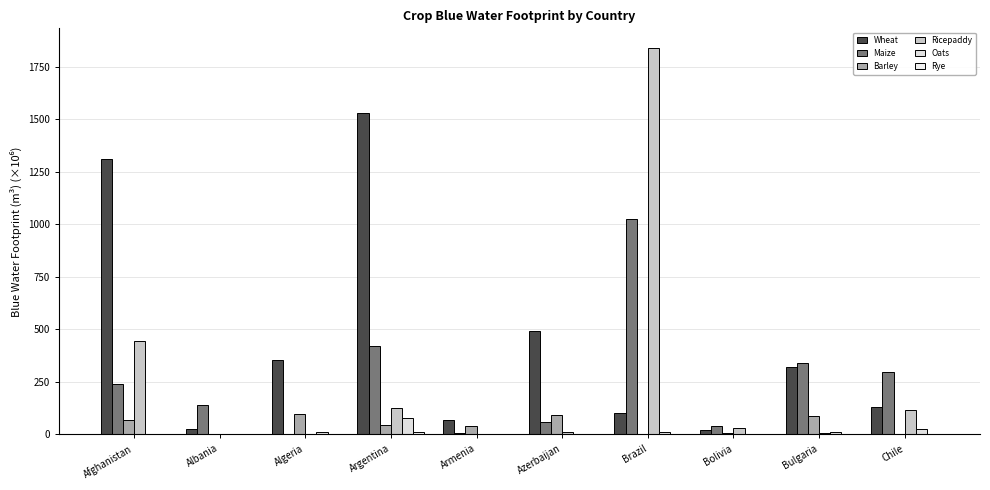

What is the difference between the maximum and minimum values in the Wheat series?

1513.3